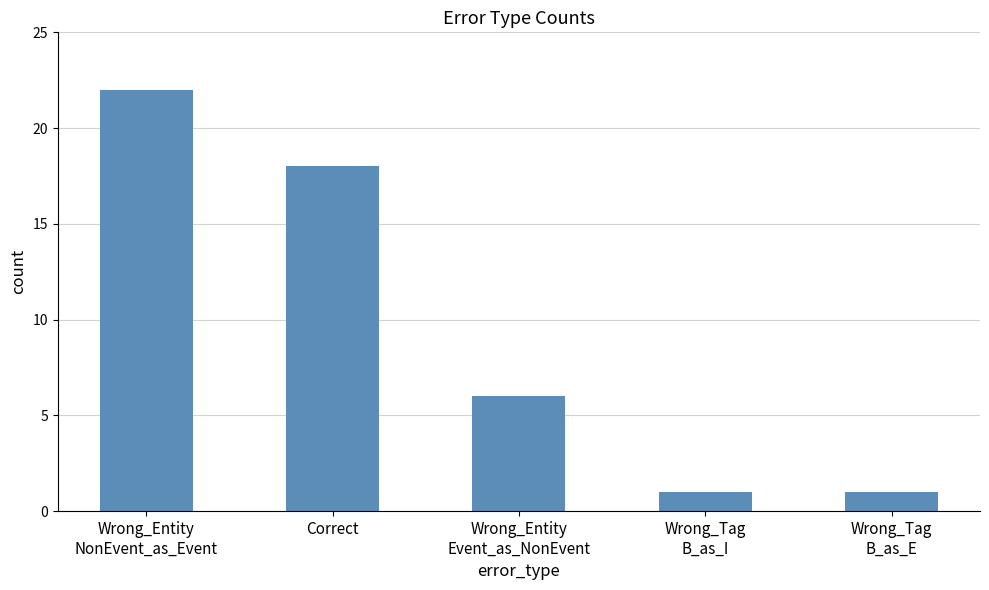

Reading right to left, extract all data points from this chart.

Wrong_Tag
B_as_E=1	Wrong_Tag
B_as_I=1	Wrong_Entity
Event_as_NonEvent=6	Correct=18	Wrong_Entity
NonEvent_as_Event=22